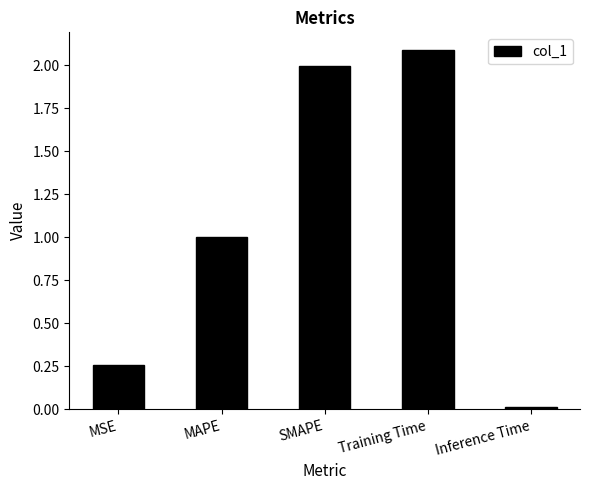

What is the difference between the values at Inference Time and MSE?

0.2